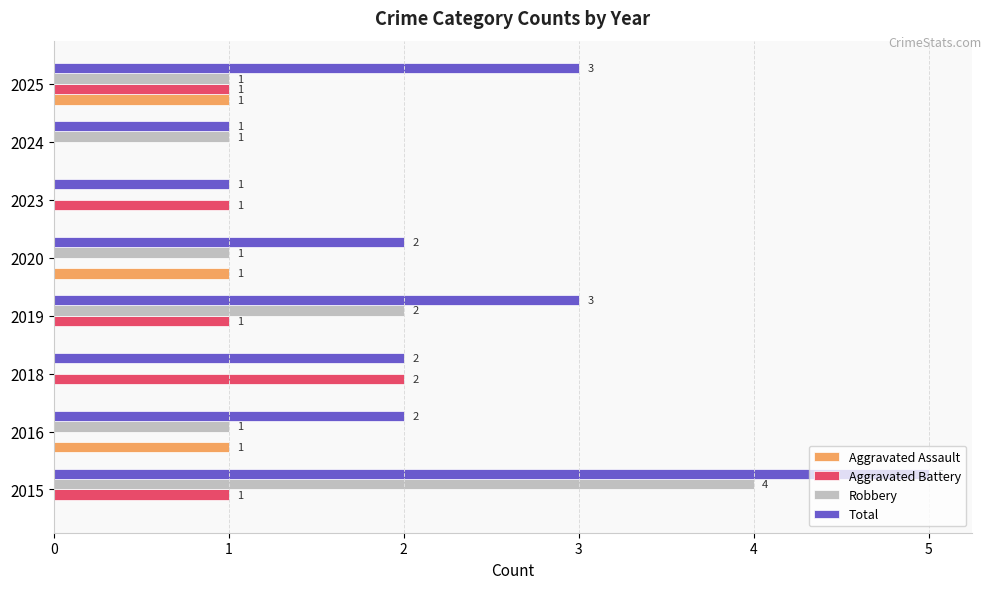

How many Aggravated Assault values are between 0 and 1?

8